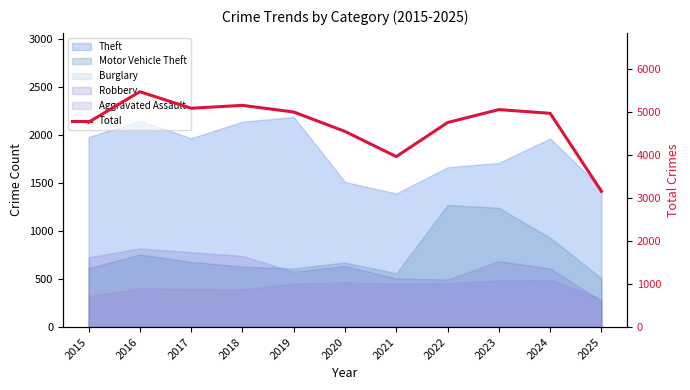

Where is the data nearest to the value 4321?

2020